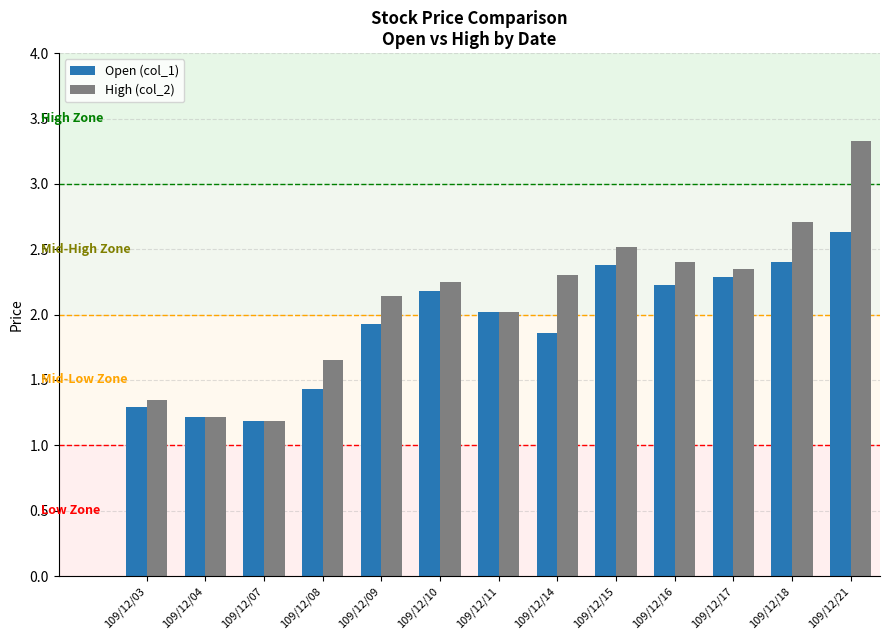

Rank the series by their maximum value, from lowest to highest.

Open (col_1), High (col_2)